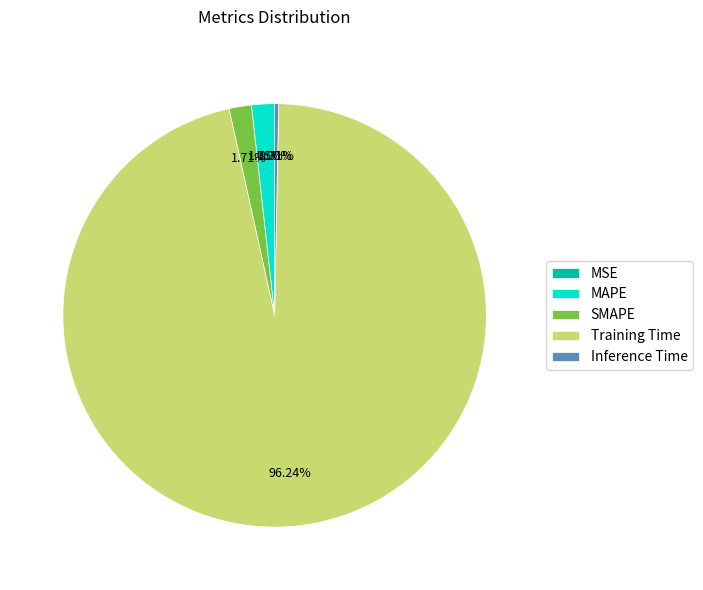

To the nearest percent, what is the difference between the largest and smallest slice percentages?

96%